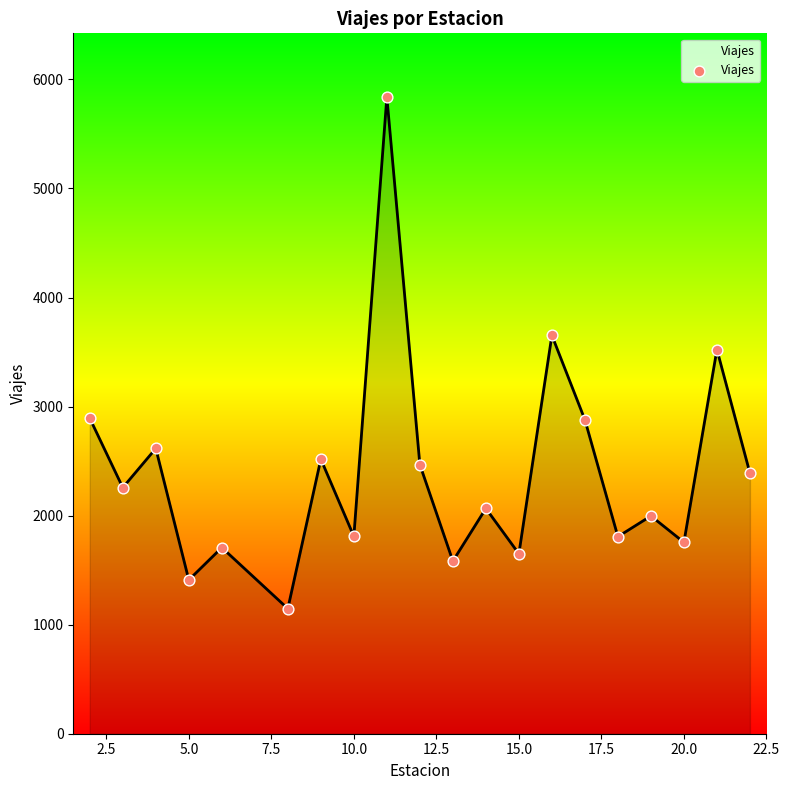

What is the maximum value shown in the chart?

5839